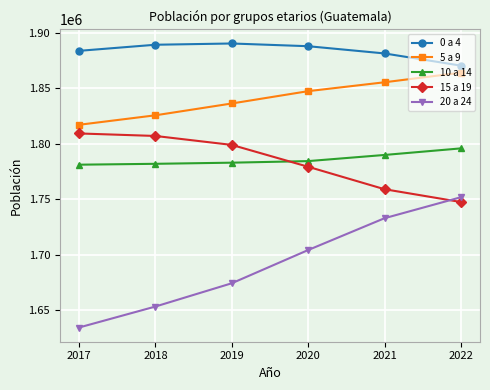

True or false: 10 a 14 and 5 a 9 intersect in this chart.

False